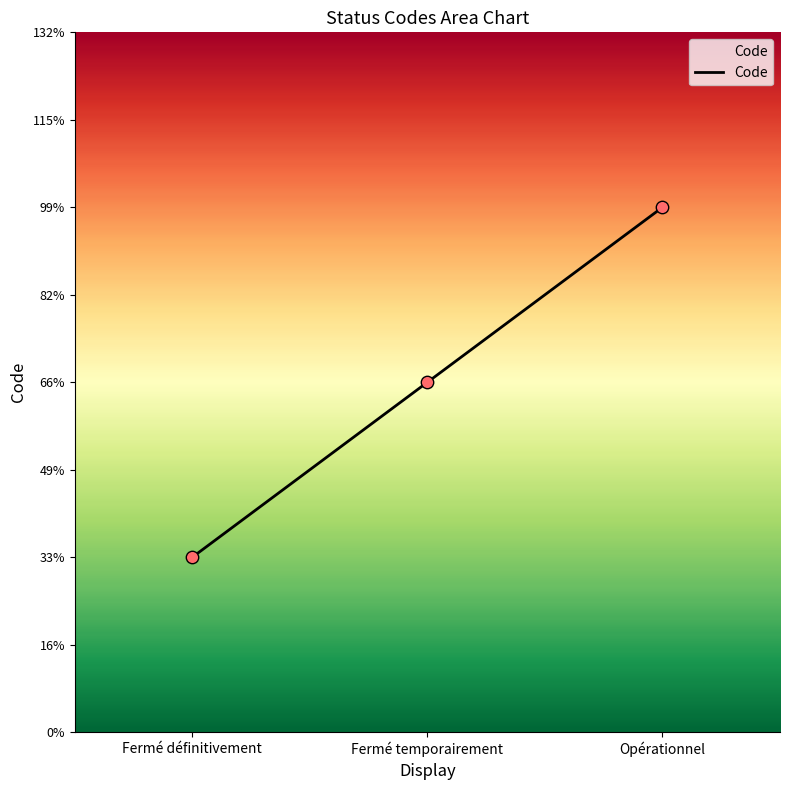

What is the ratio of the value at Fermé temporairement to the value at Opérationnel?

0.7